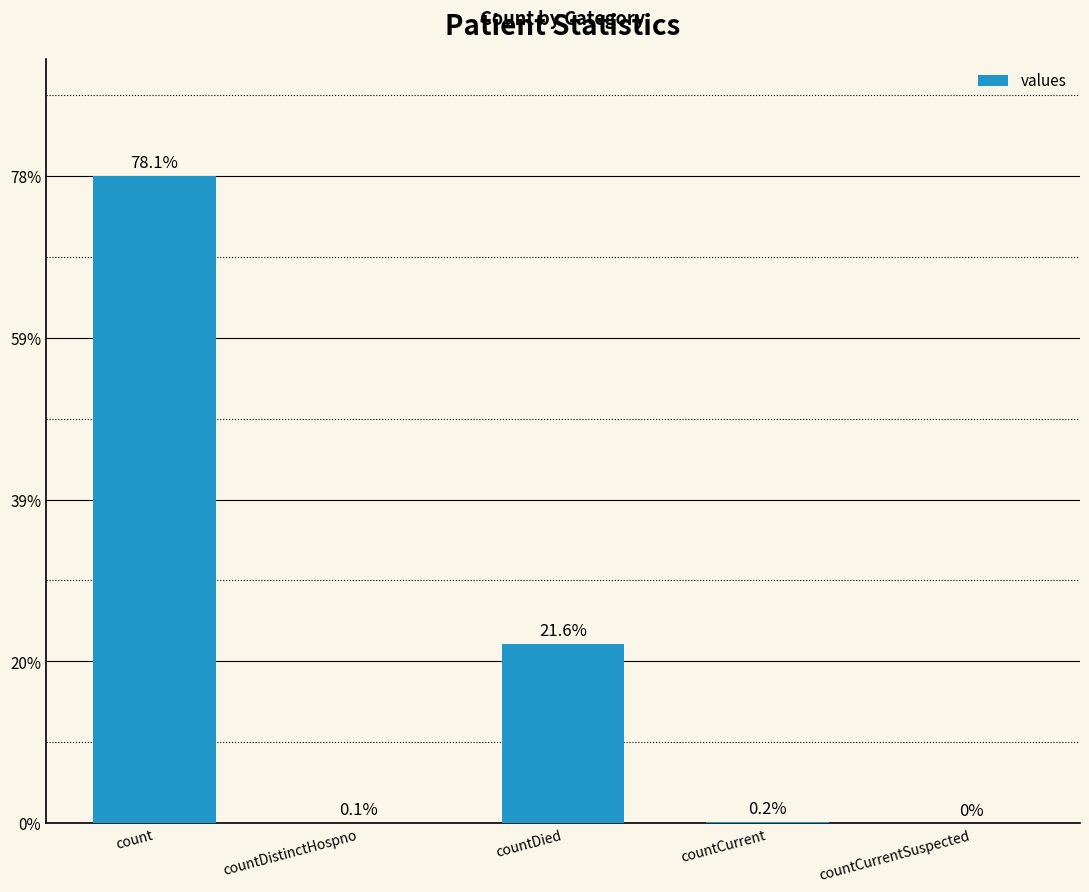

The value at countCurrent is 14. True or false?

False